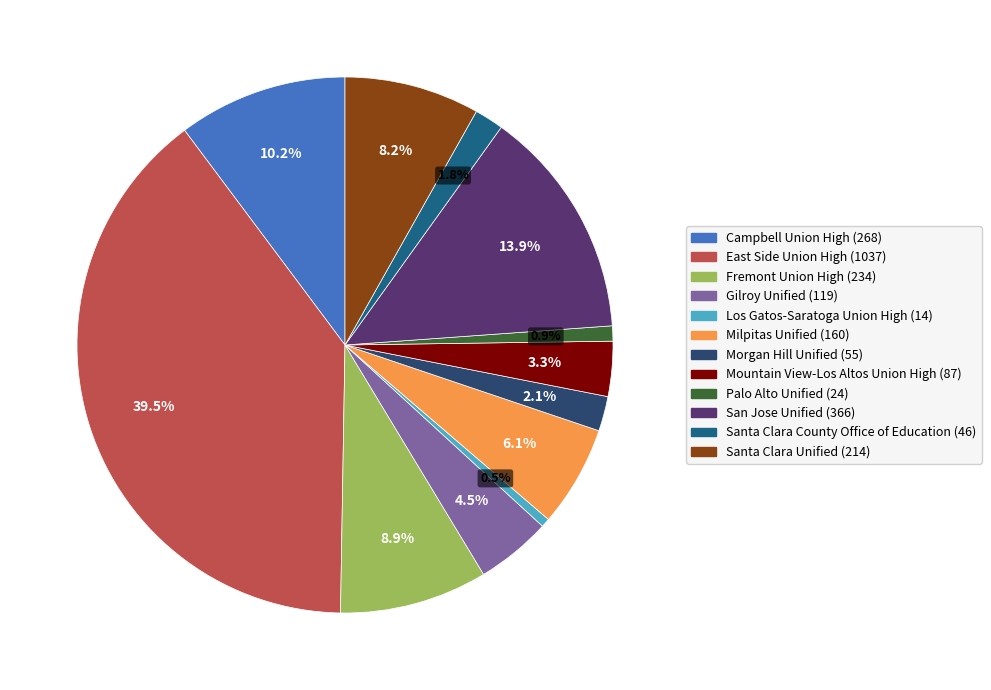

Is it true that San Jose Unified is 3% of the pie?

False